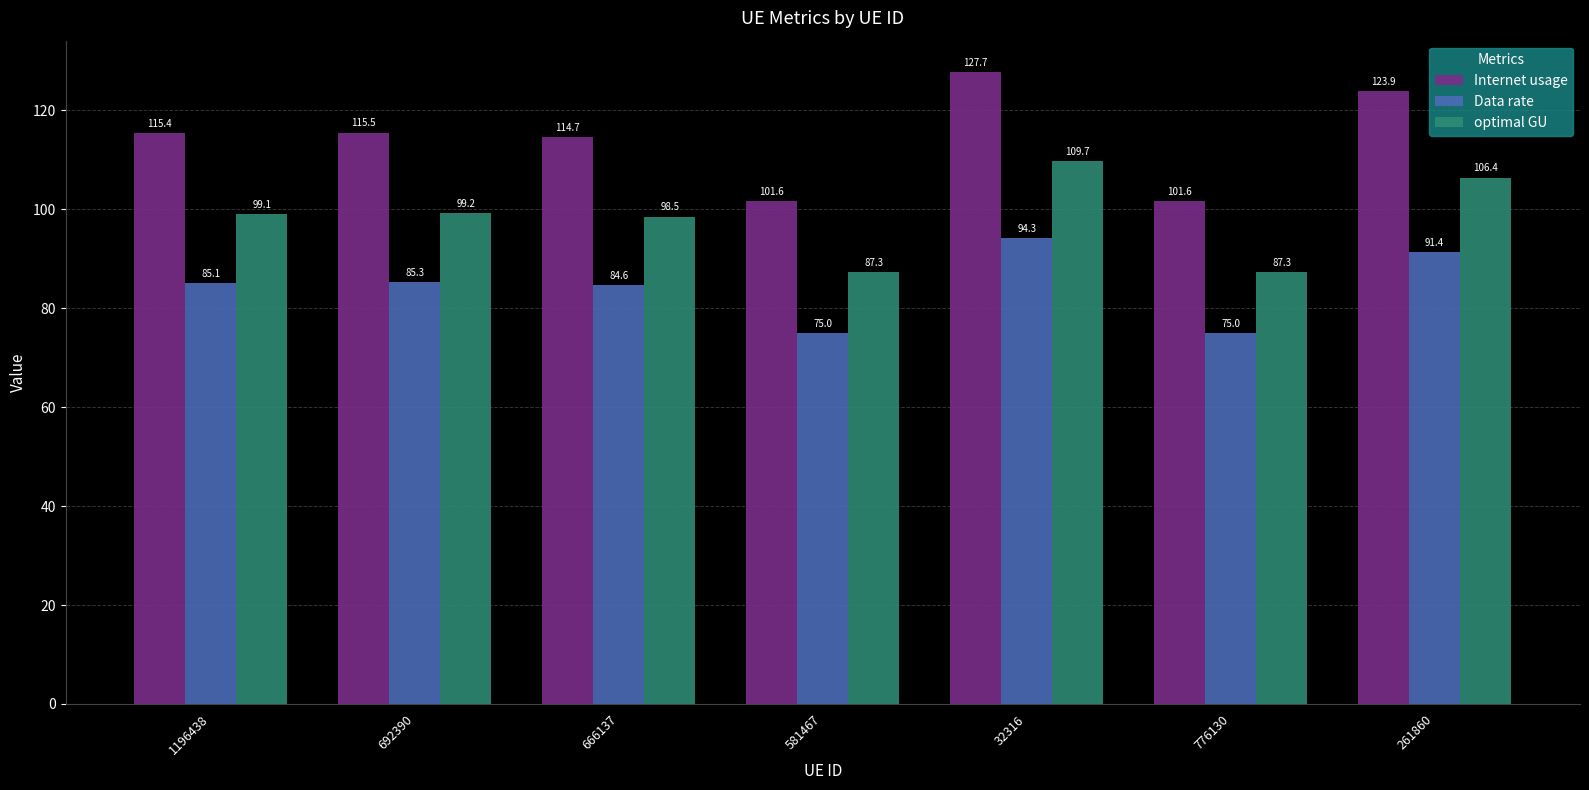

What is the label of the 4th bar from the left?

581467